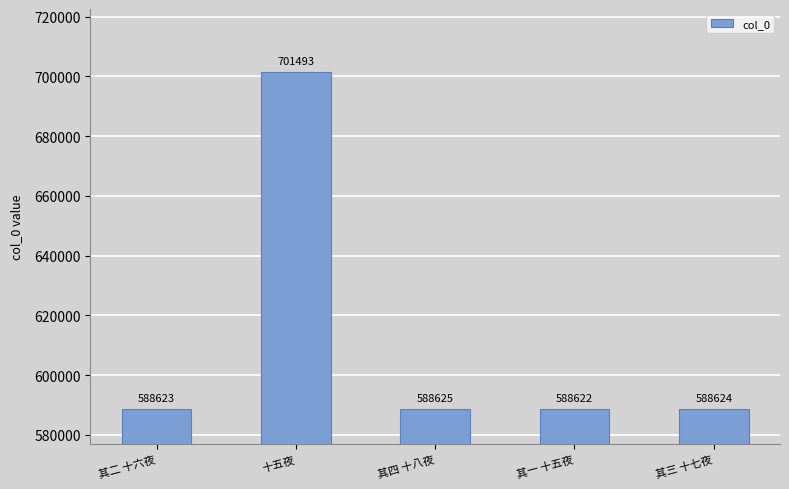

What is the maximum value shown in the chart?

701493